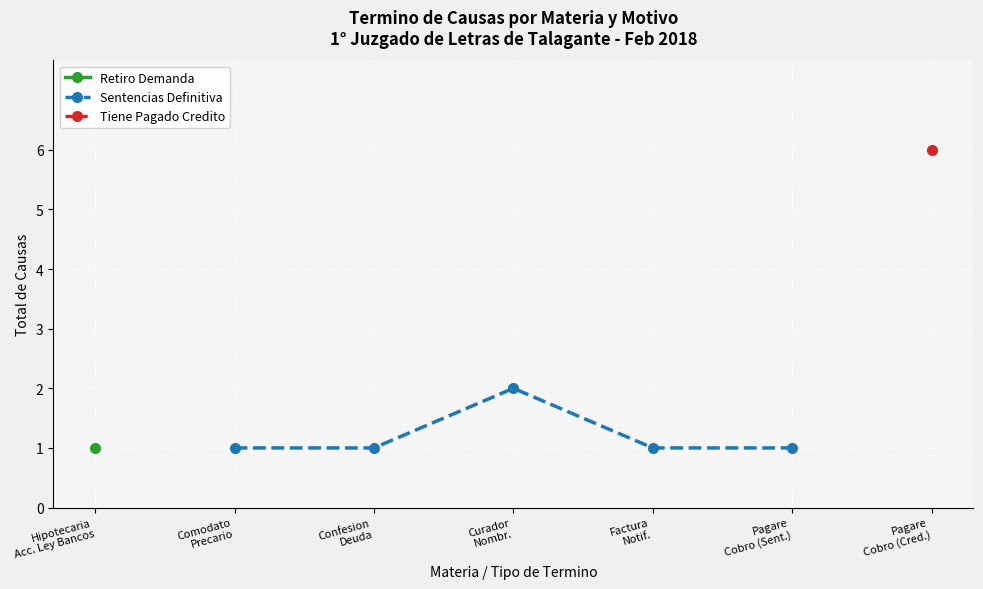

True or false: there are more than 2 points higher than both neighbors.

False